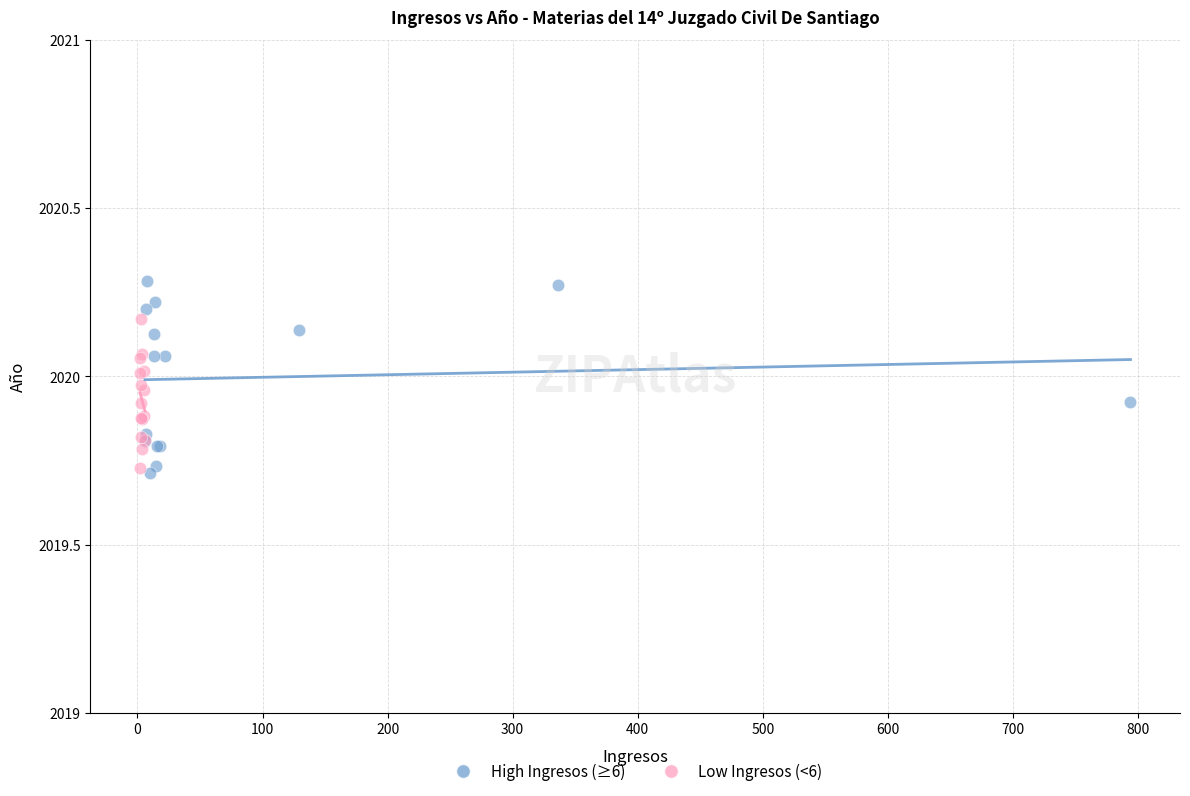

Which series reaches the maximum Y coordinate?

High Ingresos (≥6)